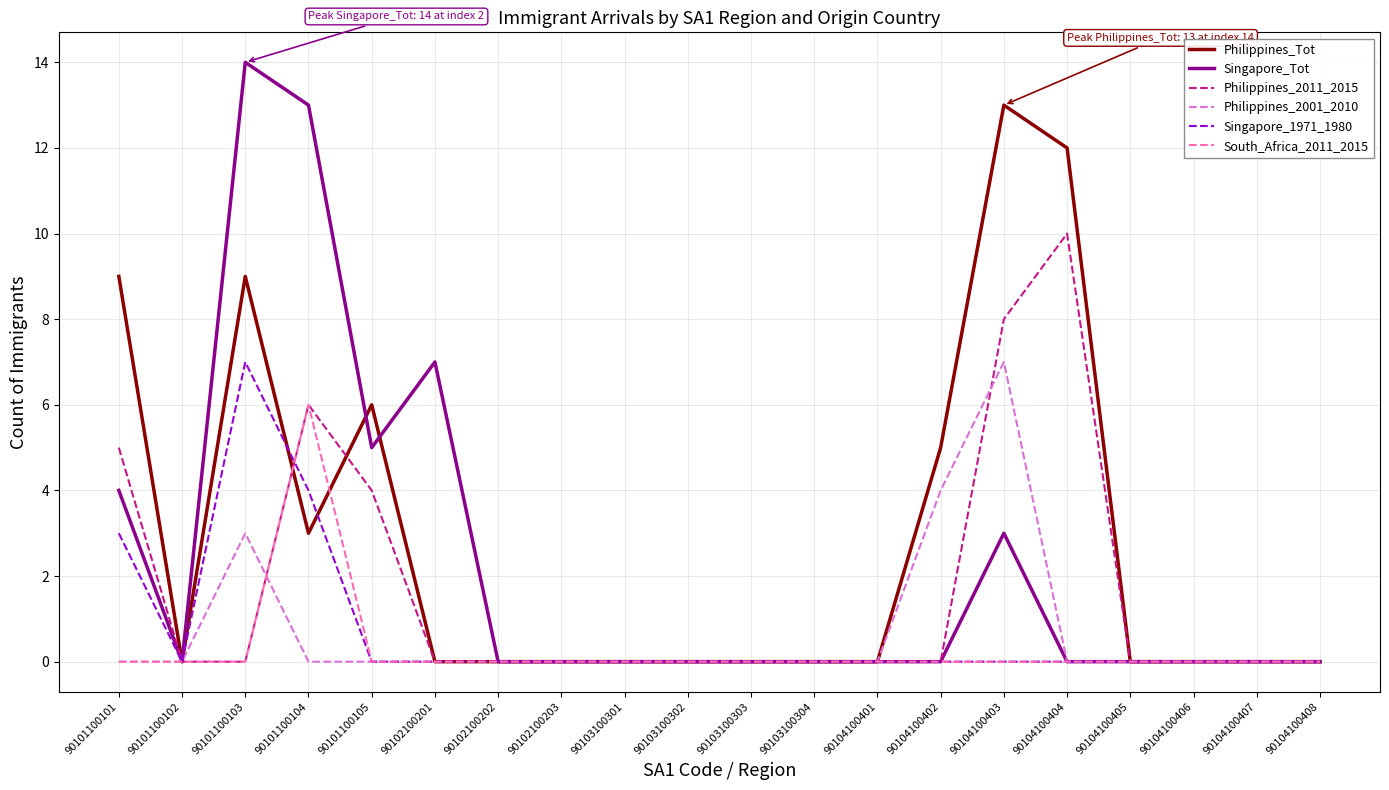

What is the spread (max minus min) of values at 90102100201?

7